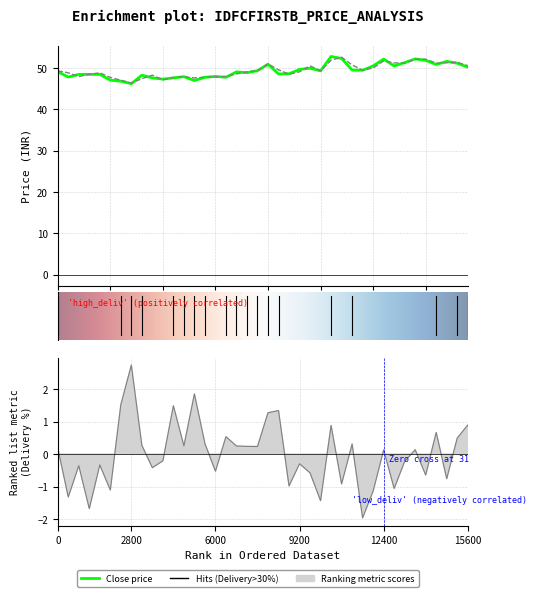

What is the approximate value of avg_price at 32?

51.3